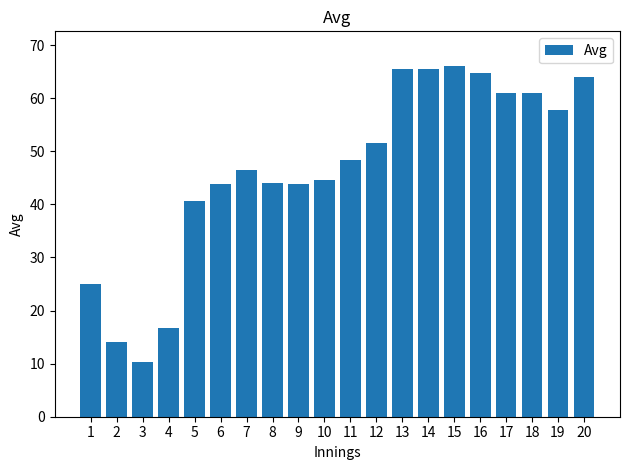

What is the smallest value displayed?

10.3